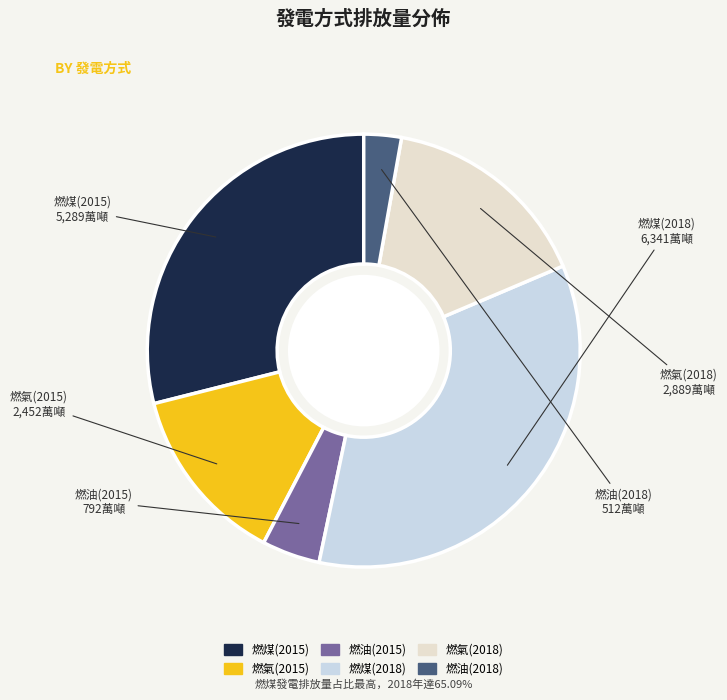

Does 燃油(2015) represent more than half of the total?

No